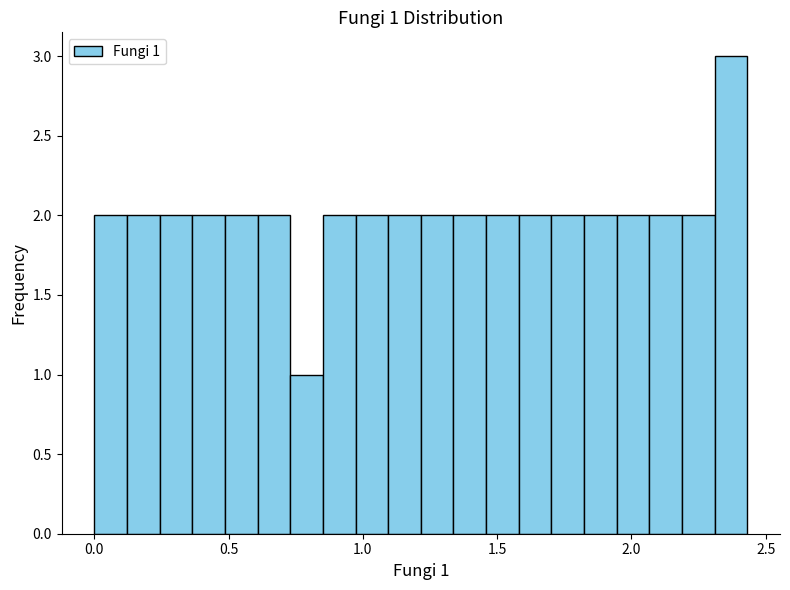

Around what value on the x-axis is the tallest bar? Give the approximate position of its centre, as read against the axis.

2.35